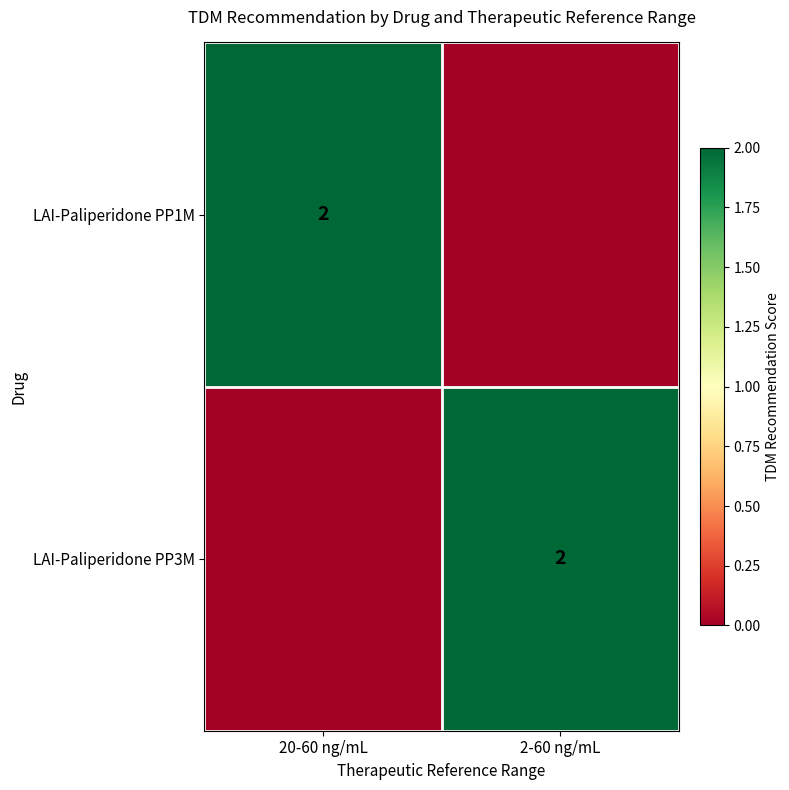

At how many categories does at least one series exceed 0?

2